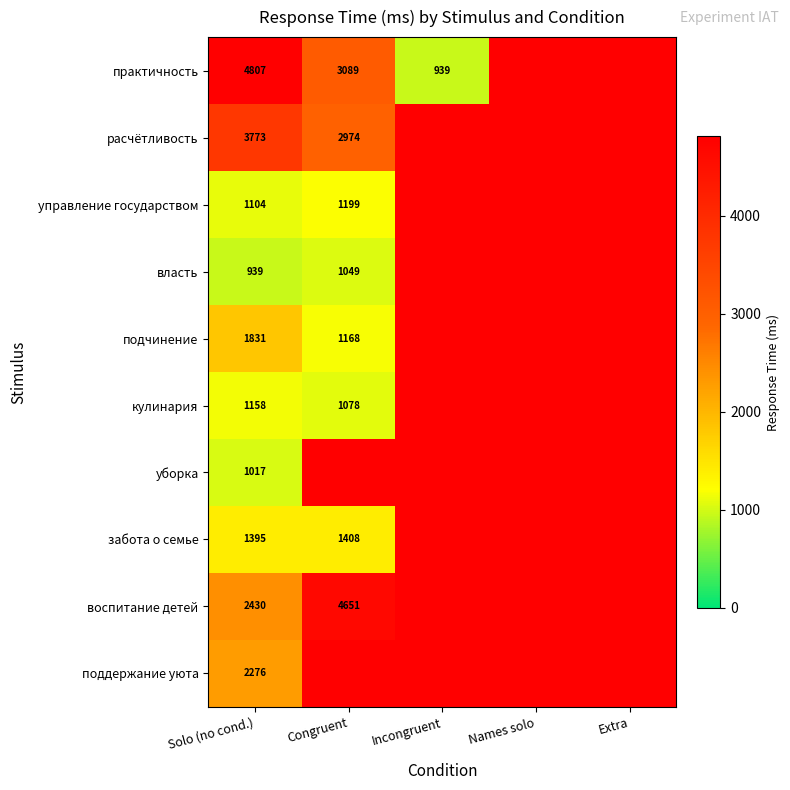

At which category is the sum across all series the highest?

Names solo